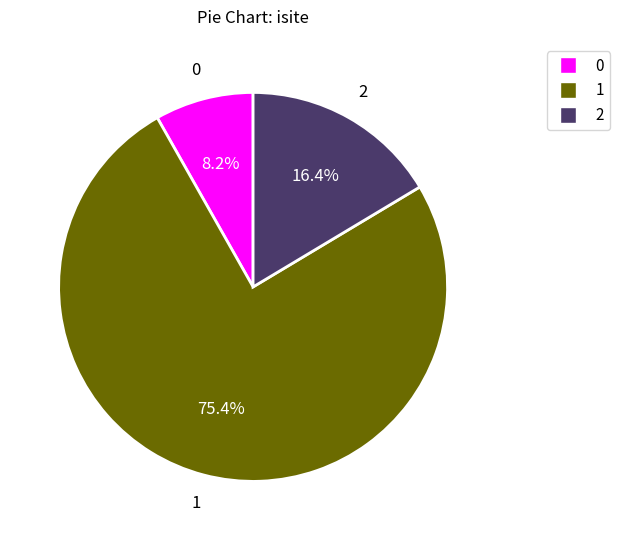

Is there a majority slice in this chart?

Yes